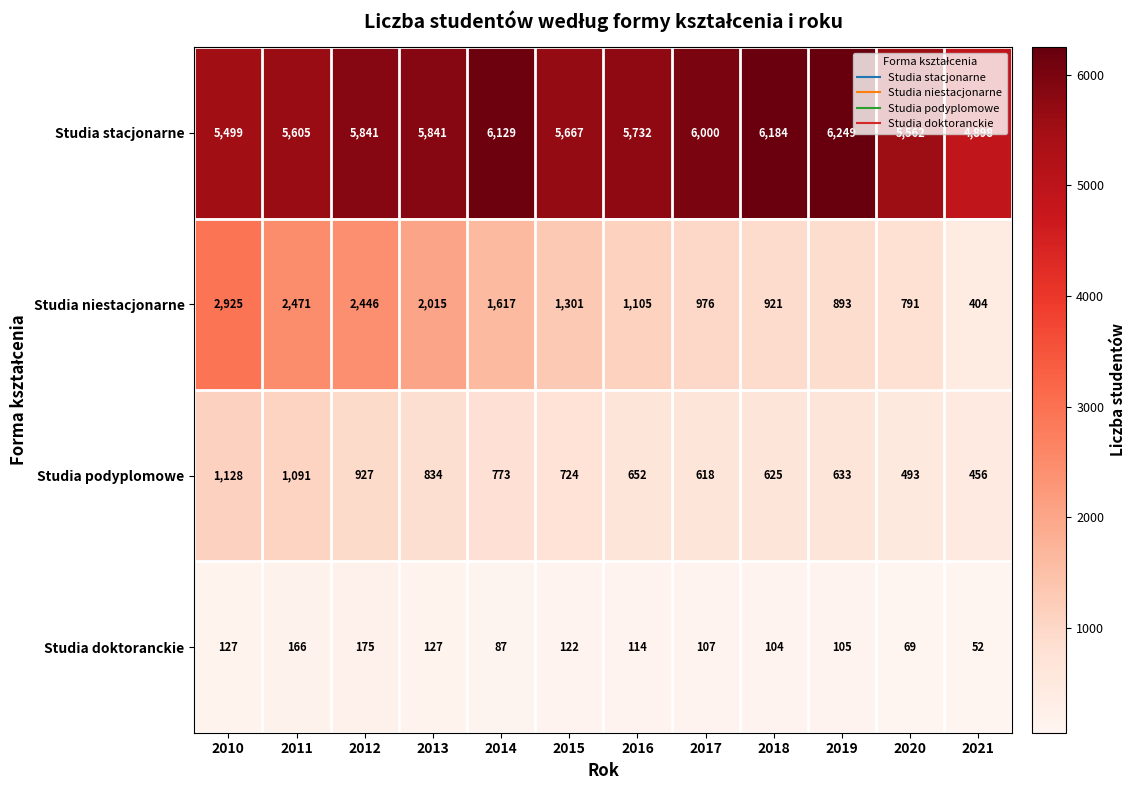

Which label corresponds to the smallest value in the chart?

2021